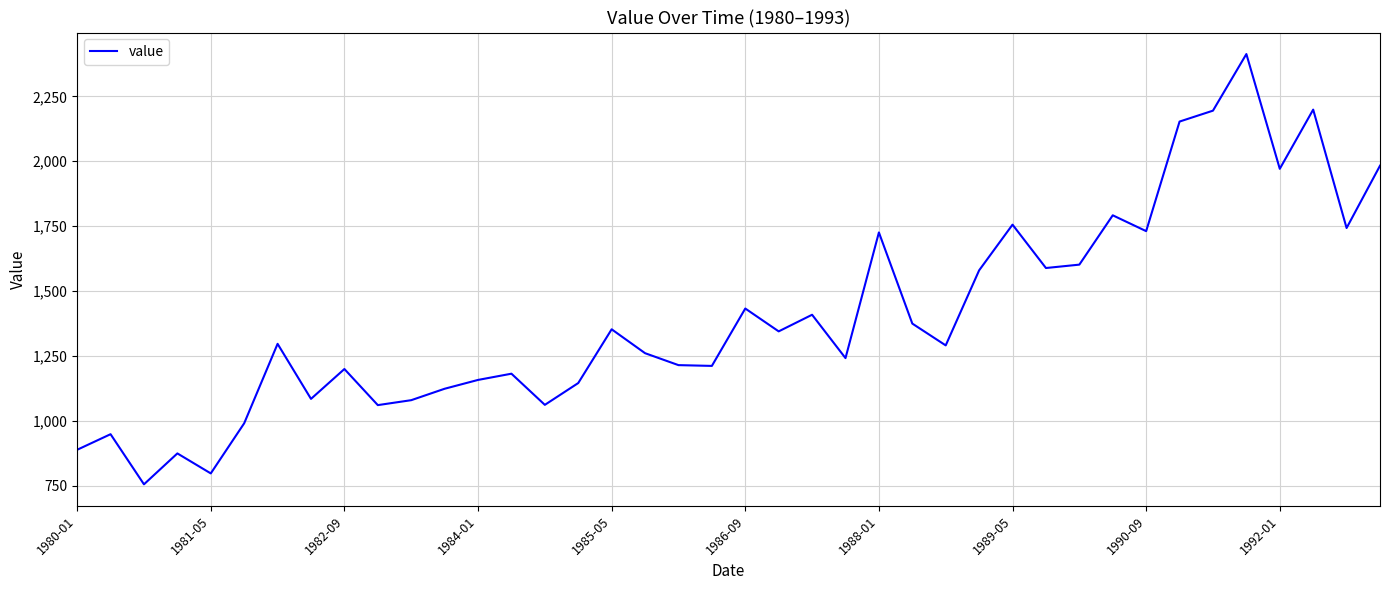

What is the difference between the maximum and minimum values?

1657